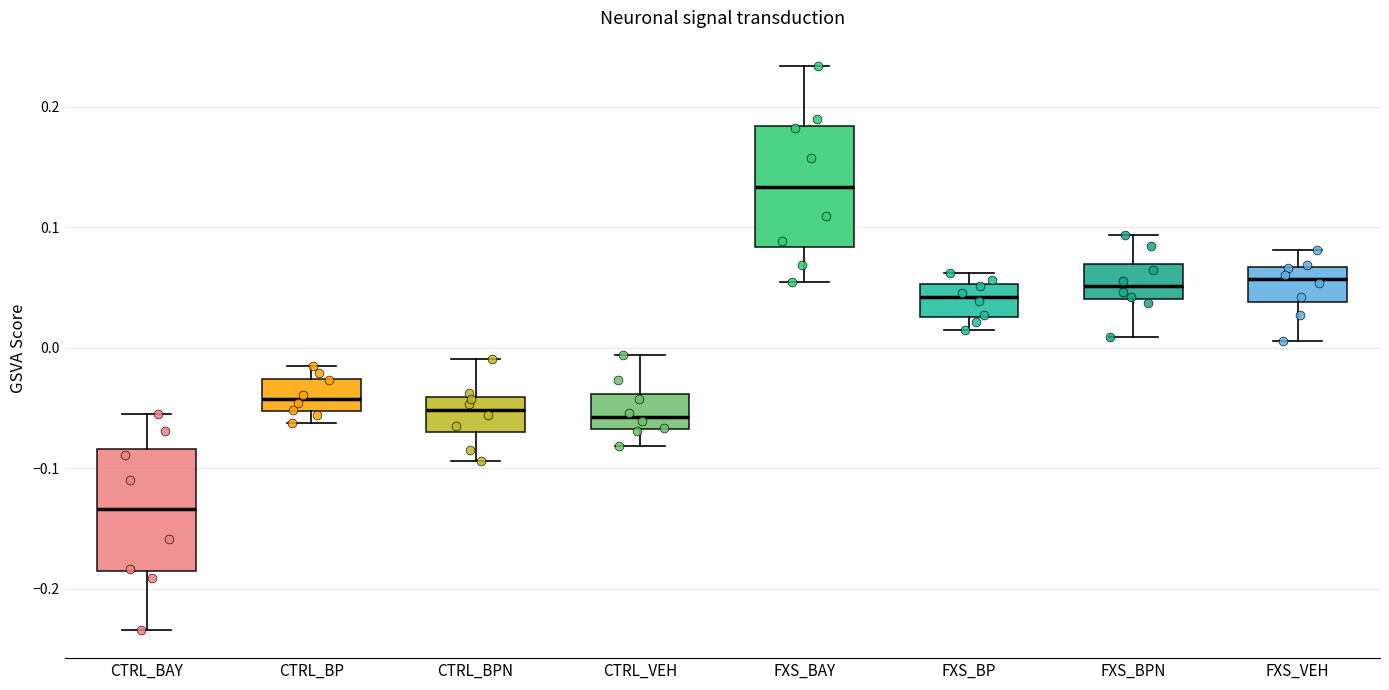

Reading left to right, transcribe this box plot: for each box, give where its median line is, the range the box spans, and where its two whiskers end, as read against the y-axis. The values are not printed on the chart, so give them approximately, as read against the axis.

CTRL_BAY: median -0.13, box -0.19 to -0.08, whiskers -0.23 to -0.05
CTRL_BP: median -0.04, box -0.05 to -0.03, whiskers -0.06 to -0.02
CTRL_BPN: median -0.05, box -0.07 to -0.04, whiskers -0.09 to -0.01
CTRL_VEH: median -0.06, box -0.07 to -0.04, whiskers -0.08 to -0.01
FXS_BAY: median 0.13, box 0.08 to 0.18, whiskers 0.05 to 0.23
FXS_BP: median 0.04, box 0.03 to 0.05, whiskers 0.02 to 0.06
FXS_BPN: median 0.05, box 0.04 to 0.07, whiskers 0.01 to 0.09
FXS_VEH: median 0.06, box 0.04 to 0.07, whiskers 0.01 to 0.08